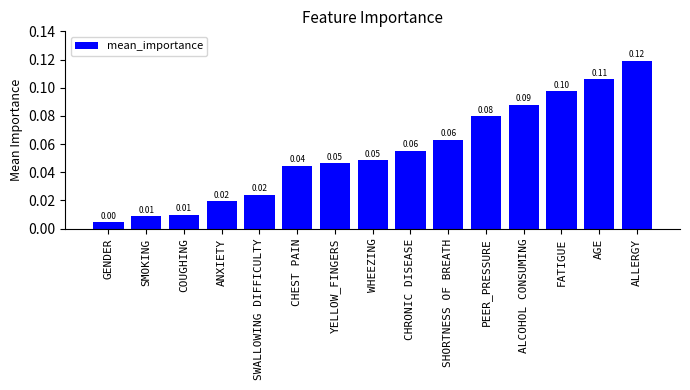

What is the sum of all values?

0.8